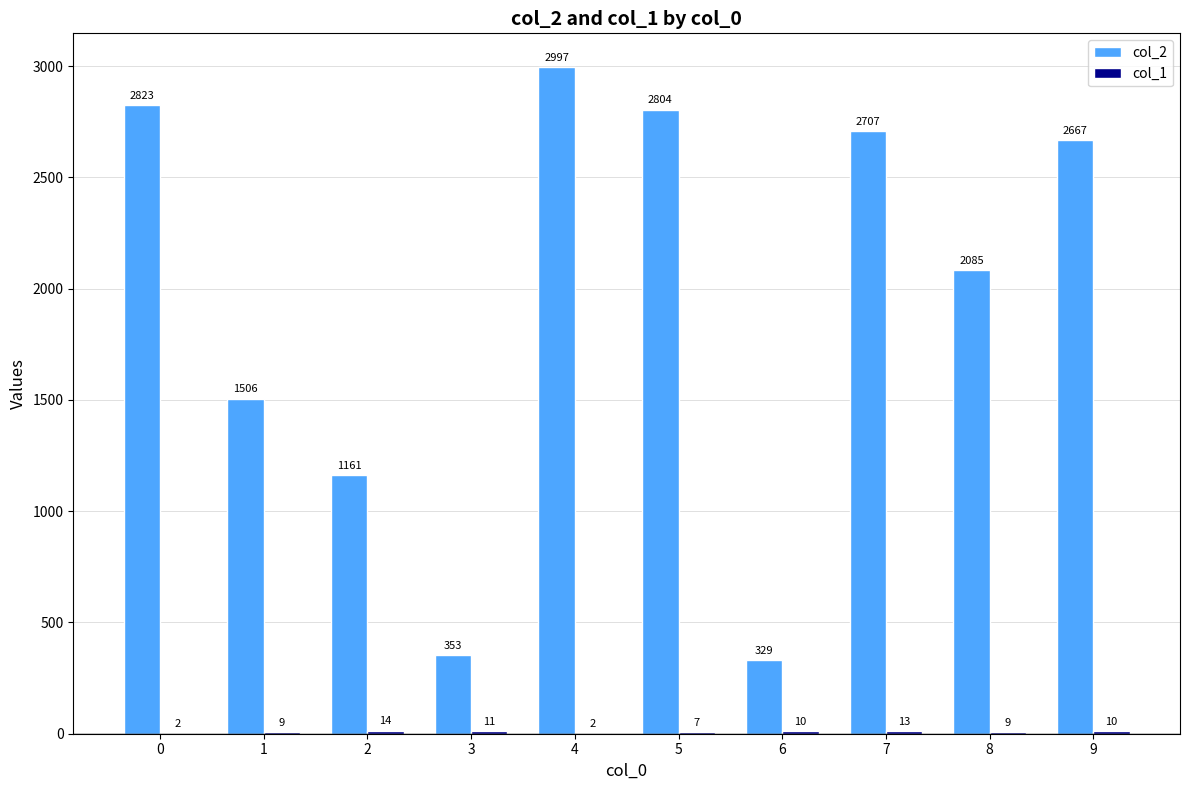

The value of col_2 at 6 is 451. True or false?

False